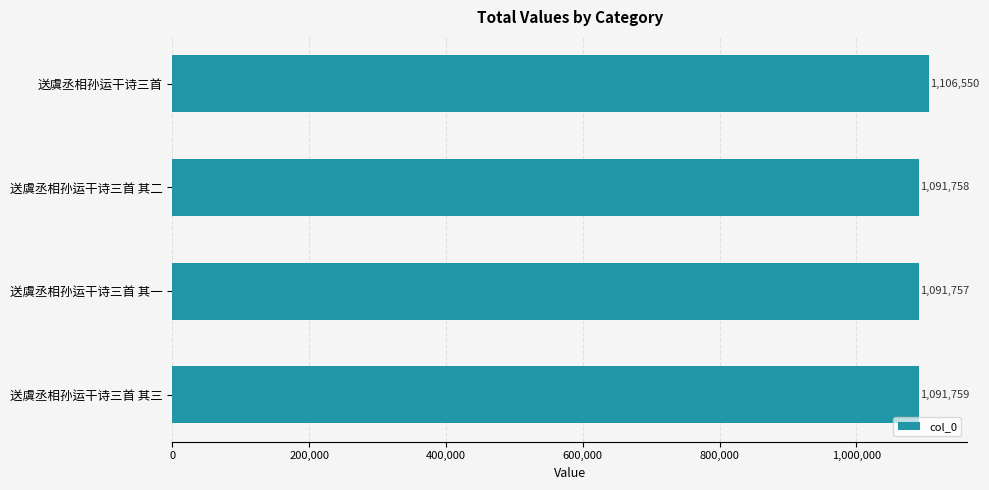

What is the greatest value displayed?

1106550